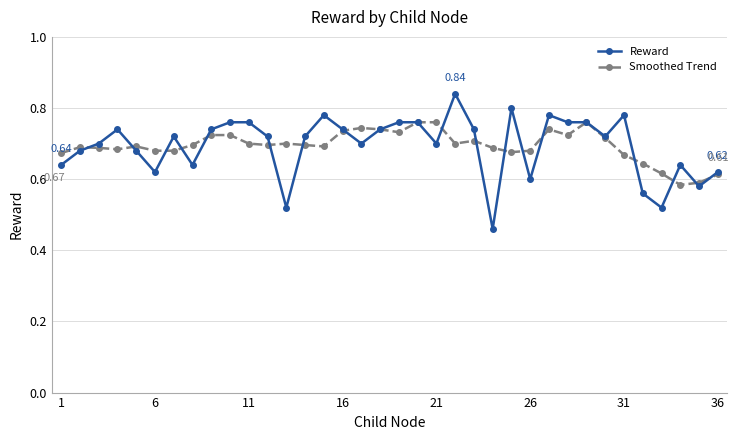

Rank the series by their maximum value, from lowest to highest.

Smoothed Trend, Reward